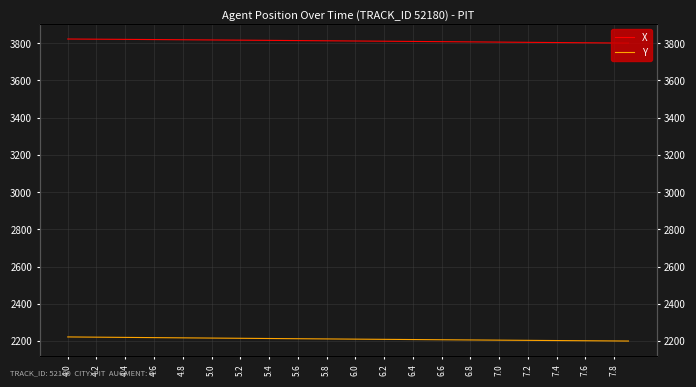

Between 6.8 and 21, which series saw the biggest shift?

X